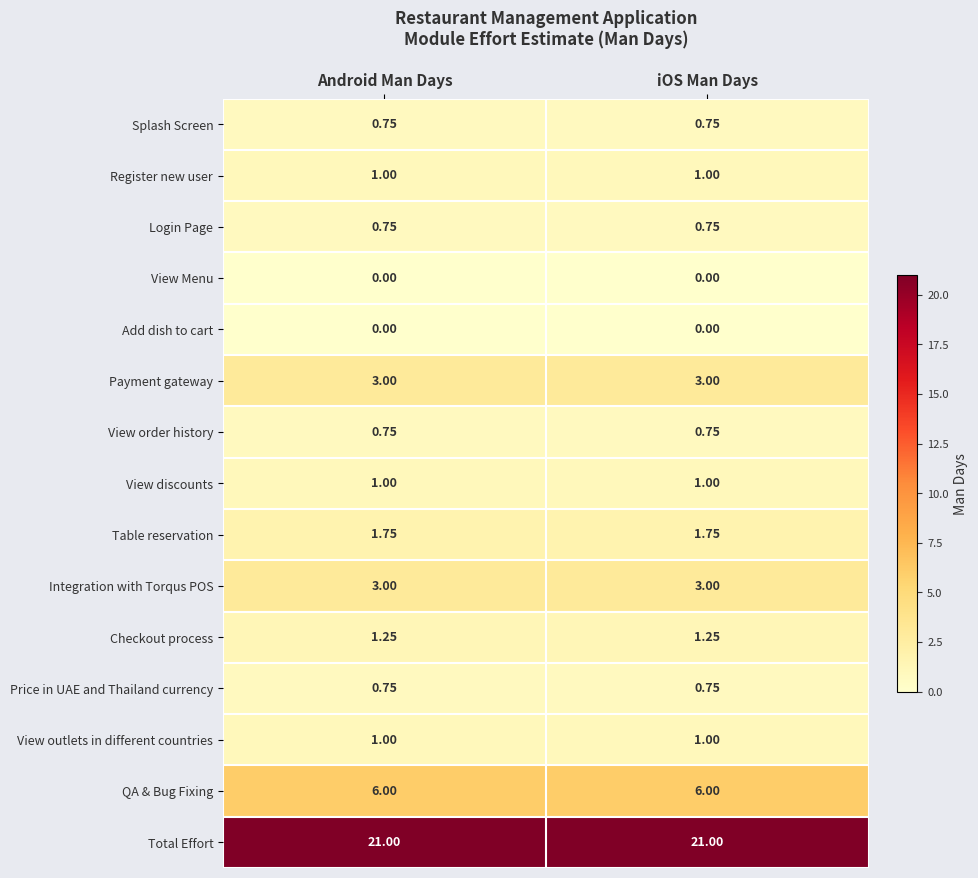

Which series has the largest total across all categories?

Total Effort